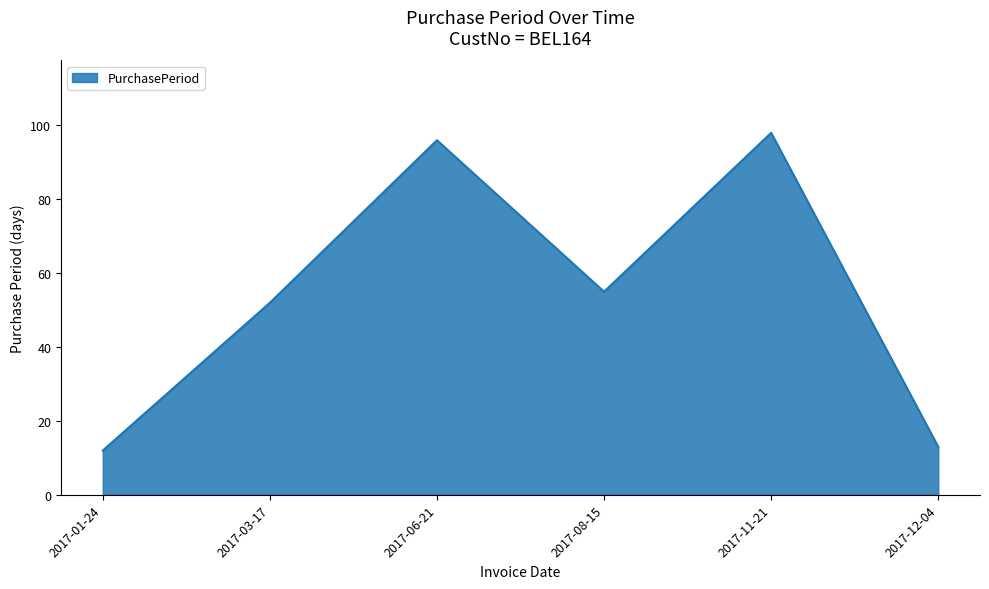

The chart shows a value of 52 at 2017-03-17. True or false?

True